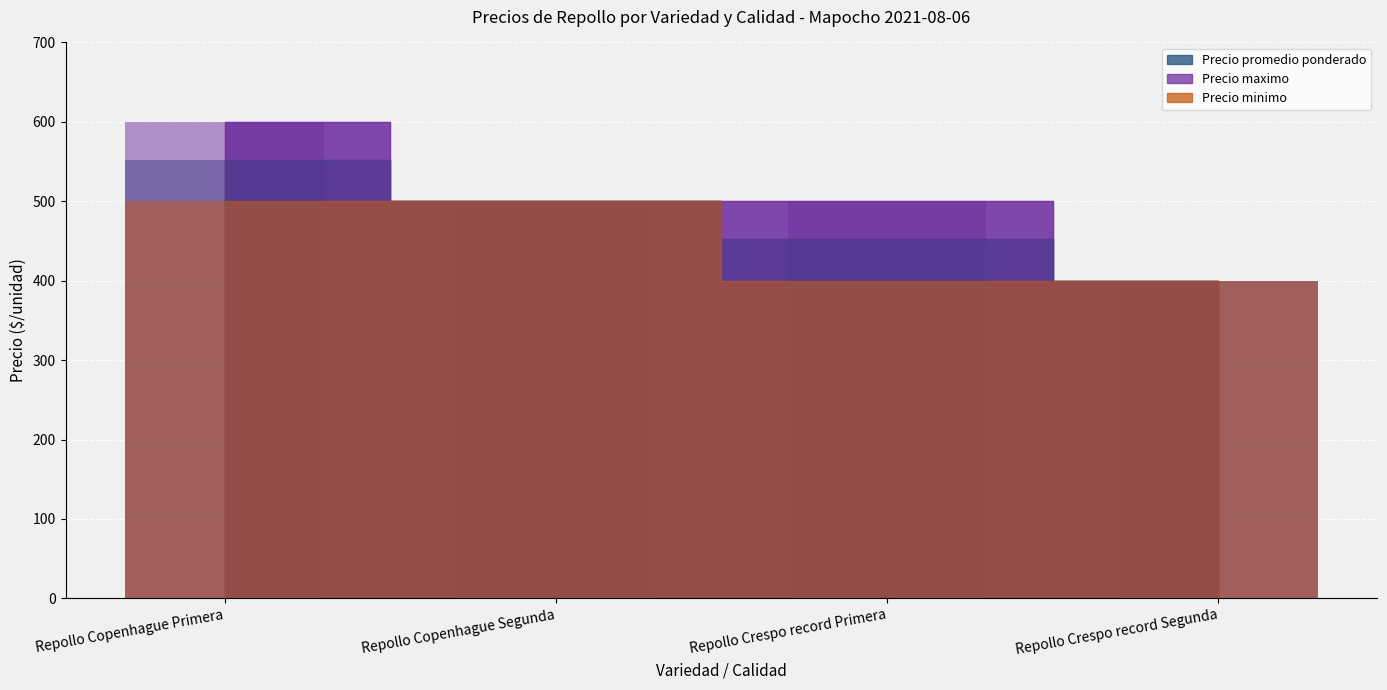

What is the spread (max minus min) of values at Repollo Copenhague Primera?

100